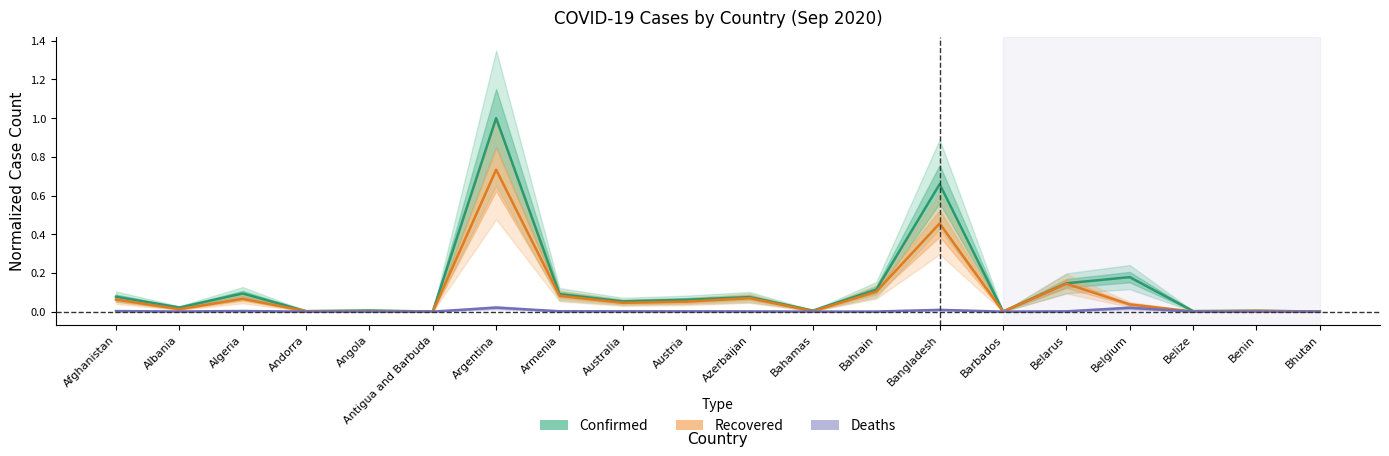

What is the label of the 2nd point from the left?

Albania